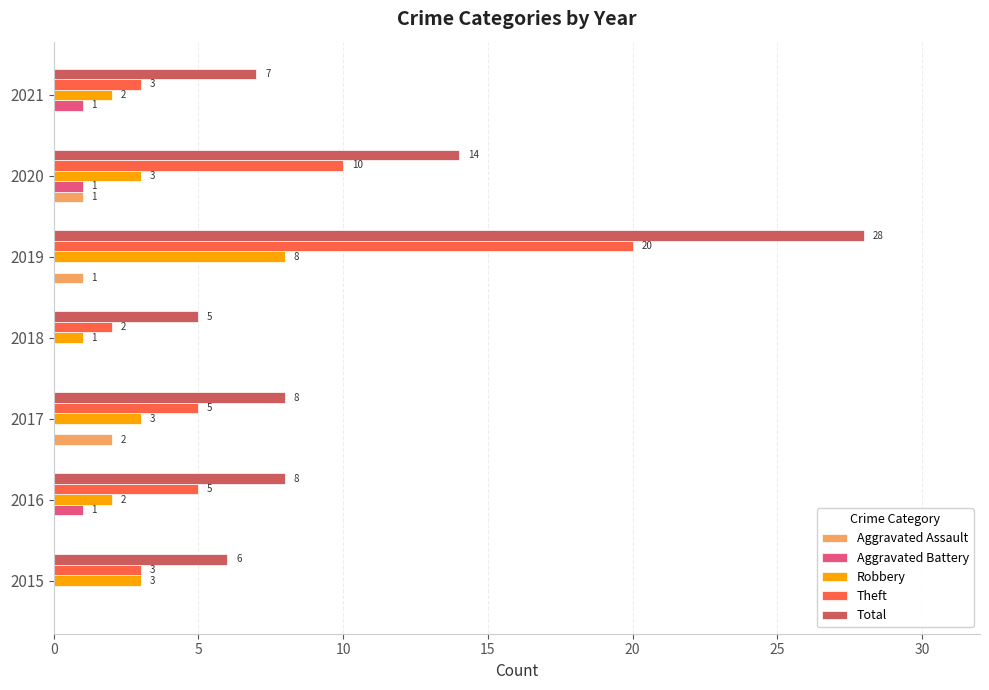

Between 2016 and 2017, which series saw the biggest shift?

Aggravated Assault